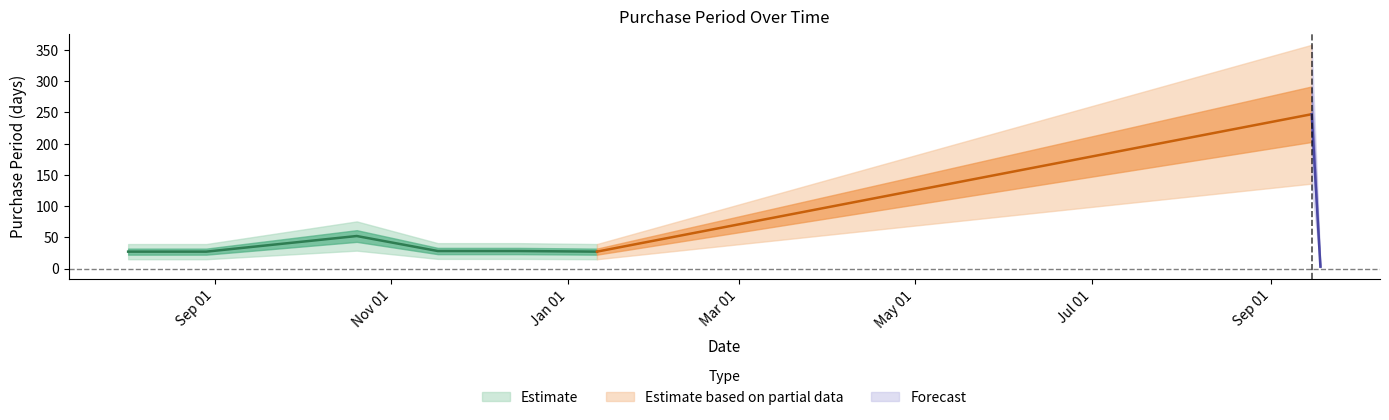

Which has a higher value, 2016-12-15 or 2017-01-11?

2016-12-15